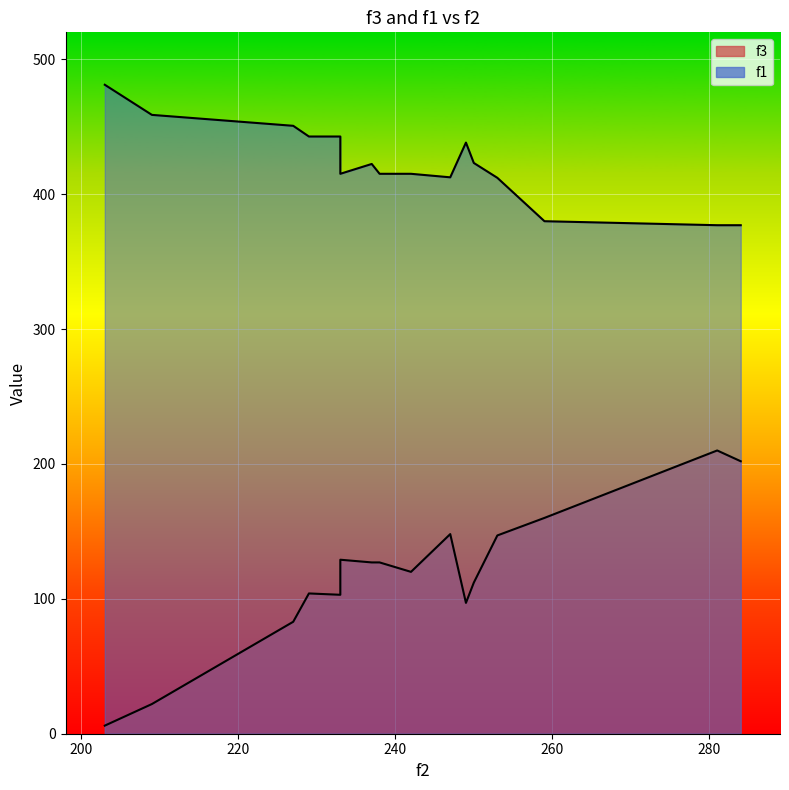

Which series has the largest total across all categories?

f1